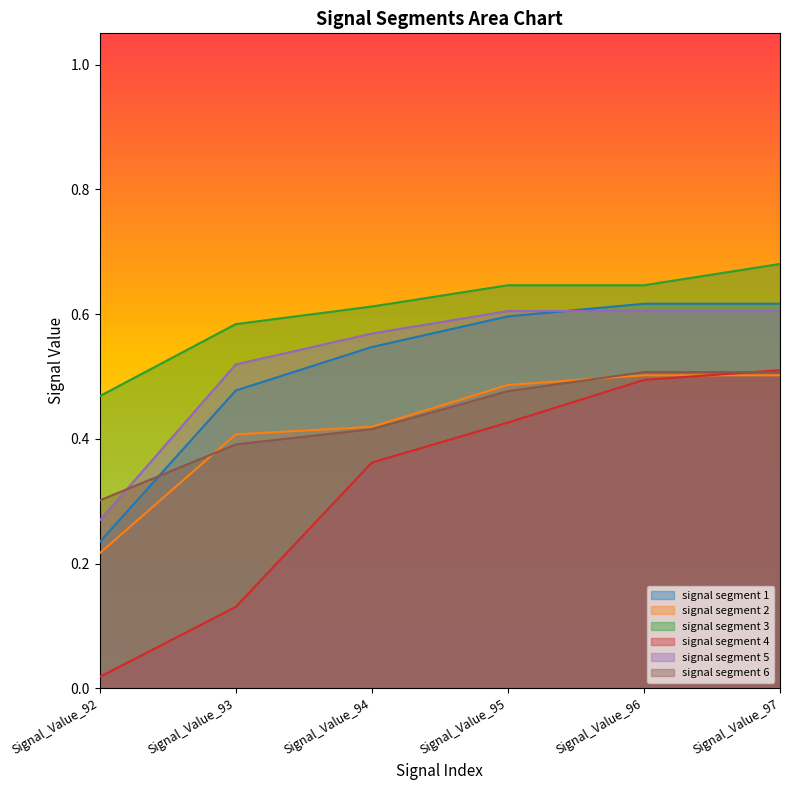

Reading left to right, transcribe all the data shown in this chart.

signal segment 1: Signal_Value_92=0.2	Signal_Value_93=0.5	Signal_Value_94=0.5	Signal_Value_95=0.6	Signal_Value_96=0.6	Signal_Value_97=0.6
signal segment 2: Signal_Value_92=0.2	Signal_Value_93=0.4	Signal_Value_94=0.4	Signal_Value_95=0.5	Signal_Value_96=0.5	Signal_Value_97=0.5
signal segment 3: Signal_Value_92=0.5	Signal_Value_93=0.6	Signal_Value_94=0.6	Signal_Value_95=0.6	Signal_Value_96=0.6	Signal_Value_97=0.7
signal segment 4: Signal_Value_92=0.0	Signal_Value_93=0.1	Signal_Value_94=0.4	Signal_Value_95=0.4	Signal_Value_96=0.5	Signal_Value_97=0.5
signal segment 5: Signal_Value_92=0.3	Signal_Value_93=0.5	Signal_Value_94=0.6	Signal_Value_95=0.6	Signal_Value_96=0.6	Signal_Value_97=0.6
signal segment 6: Signal_Value_92=0.3	Signal_Value_93=0.4	Signal_Value_94=0.4	Signal_Value_95=0.5	Signal_Value_96=0.5	Signal_Value_97=0.5